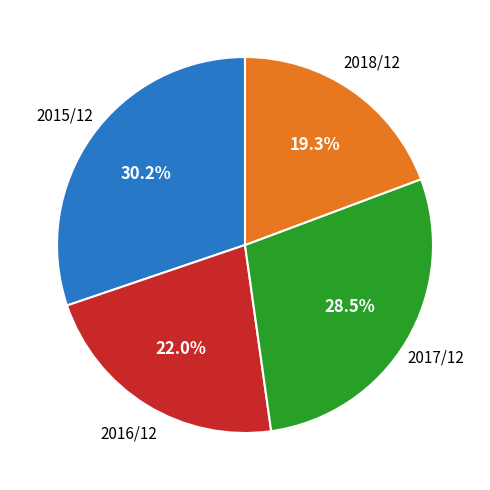

Is there a majority slice in this chart?

No